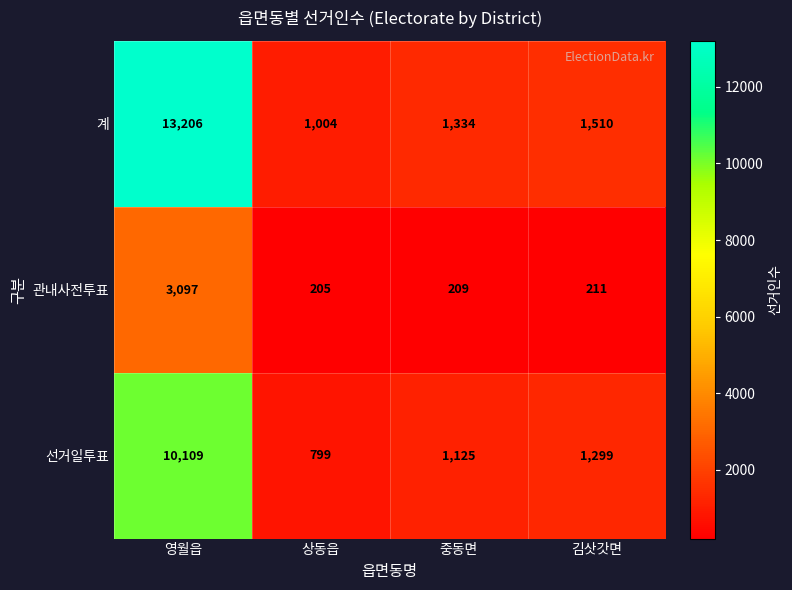

Reading left to right, list all the values displayed in this chart.

계: 13206	1004	1334	1510
관내사전투표: 3097	205	209	211
선거일투표: 10109	799	1125	1299